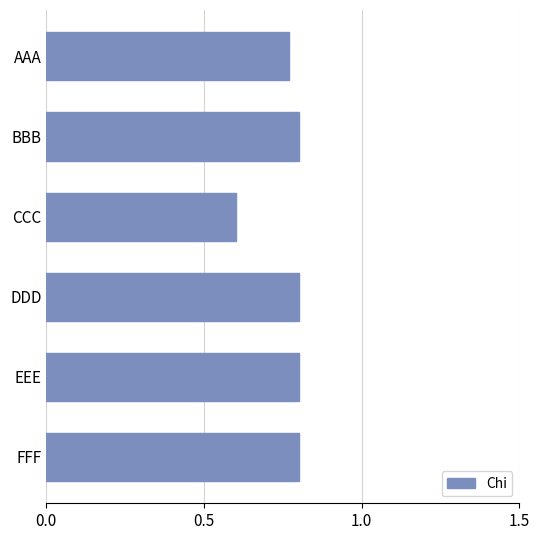

At which category does the chart reach its minimum across all series?

CCC